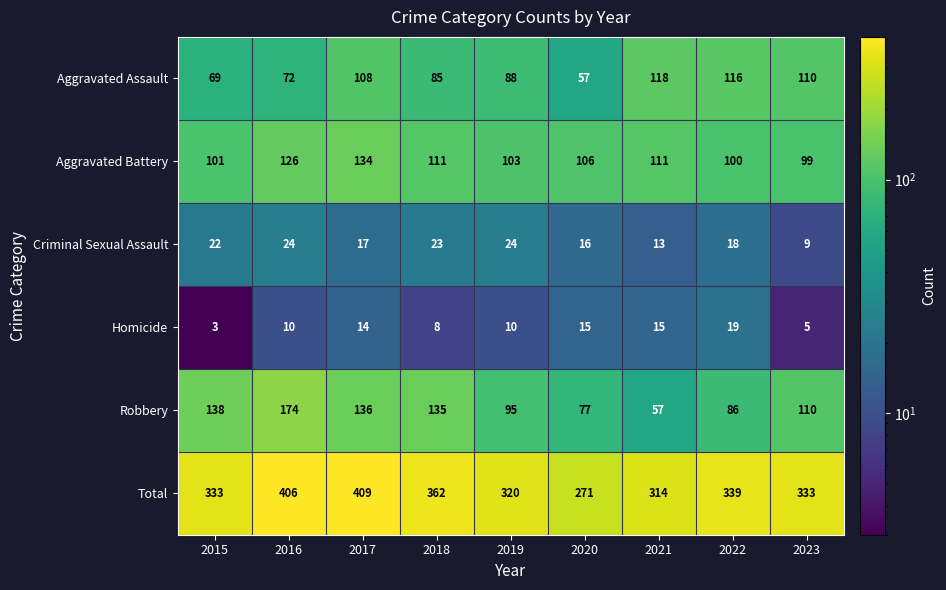

What is the difference between the Robbery values at 2021 and 2017?

79